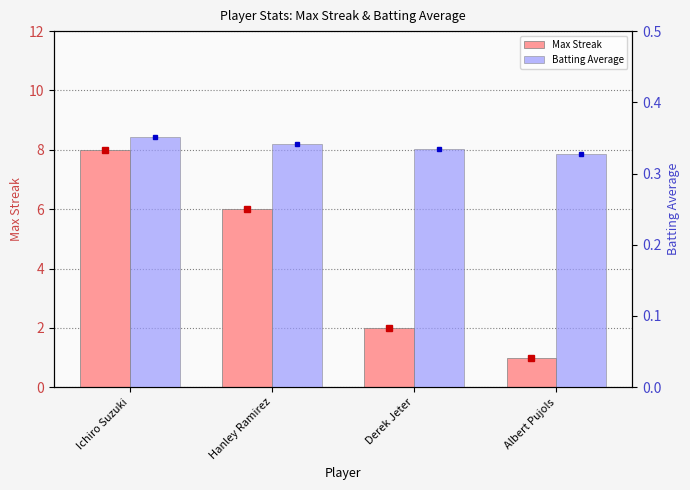

What is the value of the Max Streak bar at the 3rd from the left?

2.0